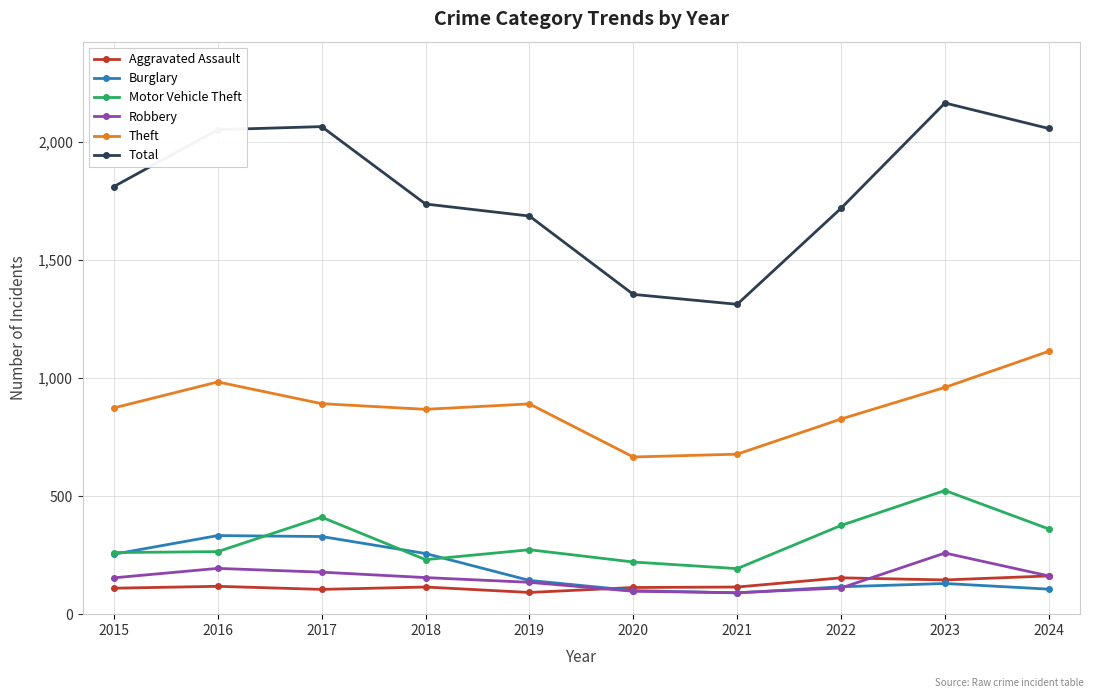

True or false: Burglary and Theft cross at least once.

False